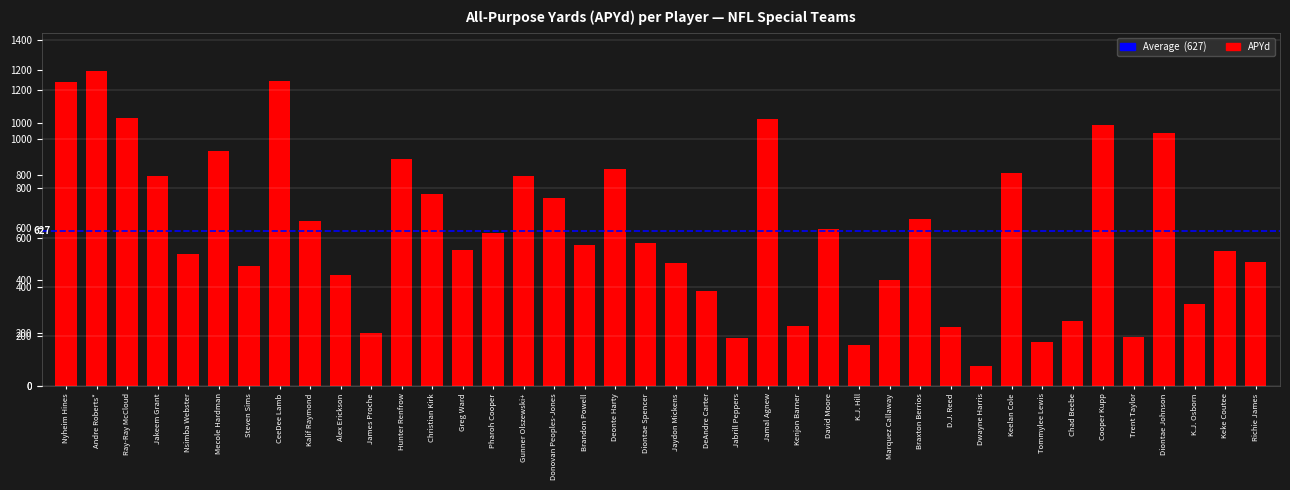

What is the sum of the values at Jaydon Mickens and Andre Roberts*?

1775